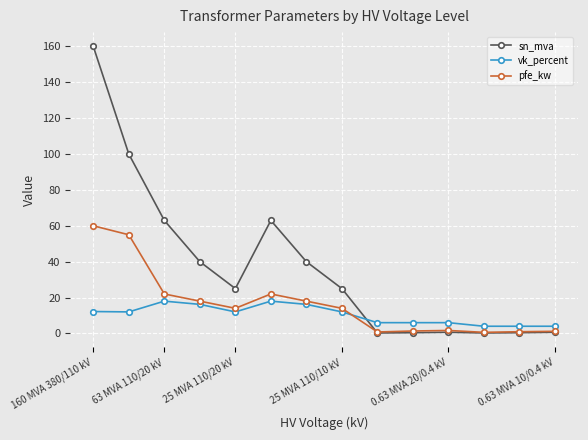

What is the greatest value displayed?

160.0